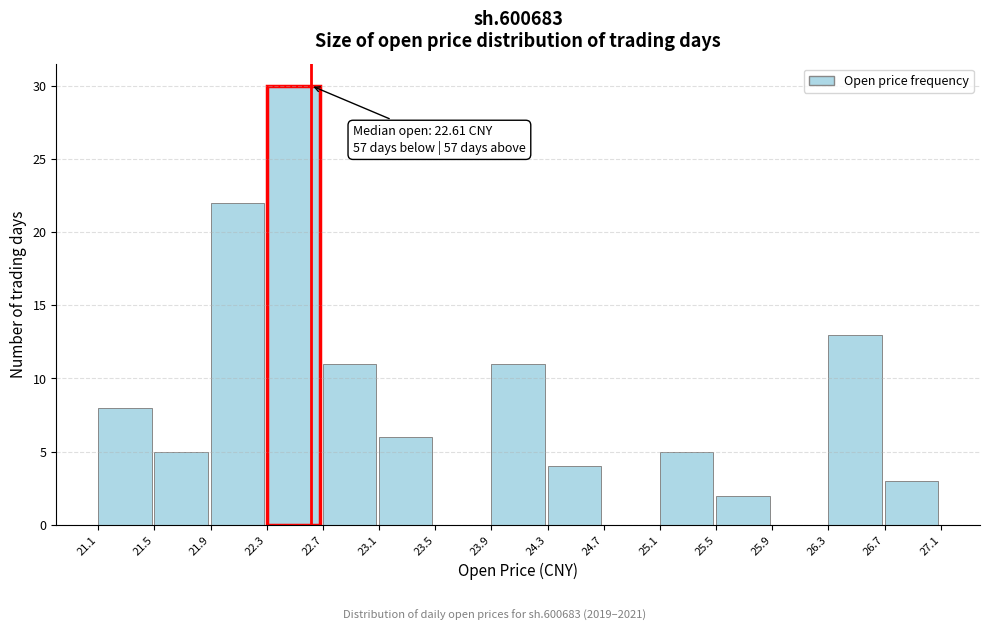

Over which range of the x-axis is the bar tallest?

22.3 to 22.7